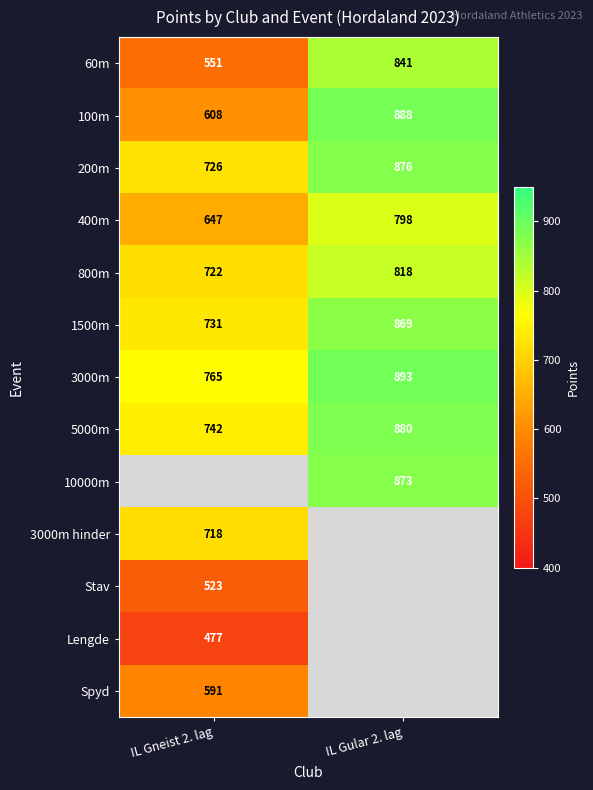

At which label does 800m reach its peak?

IL Gular 2. lag